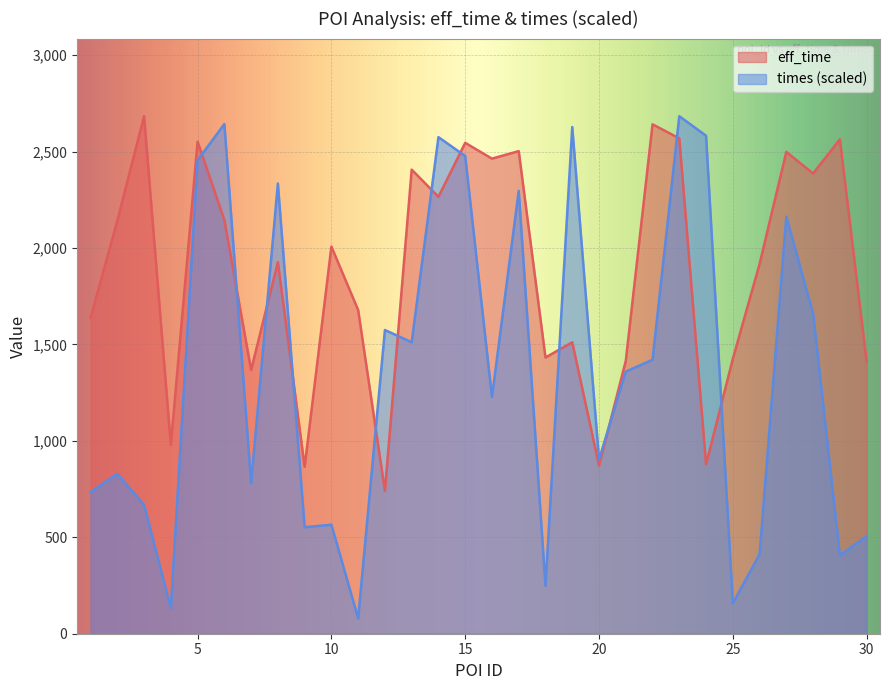

How many distinct data groups are displayed?

2